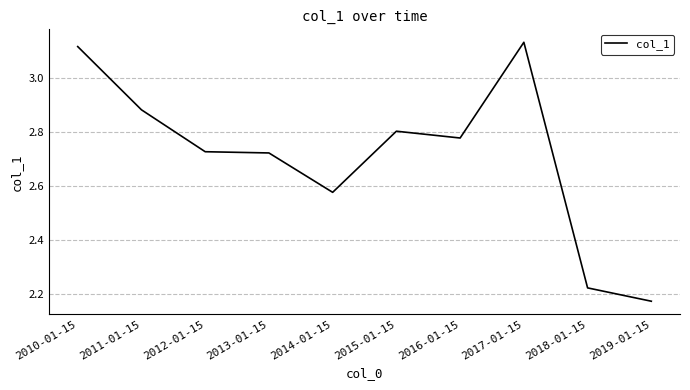

Is it true that the value at 2014-01-15 is 0.6?

False